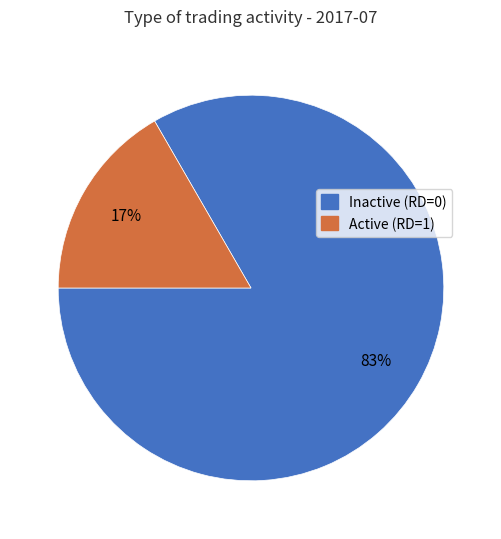

How many segments does this pie chart have?

2